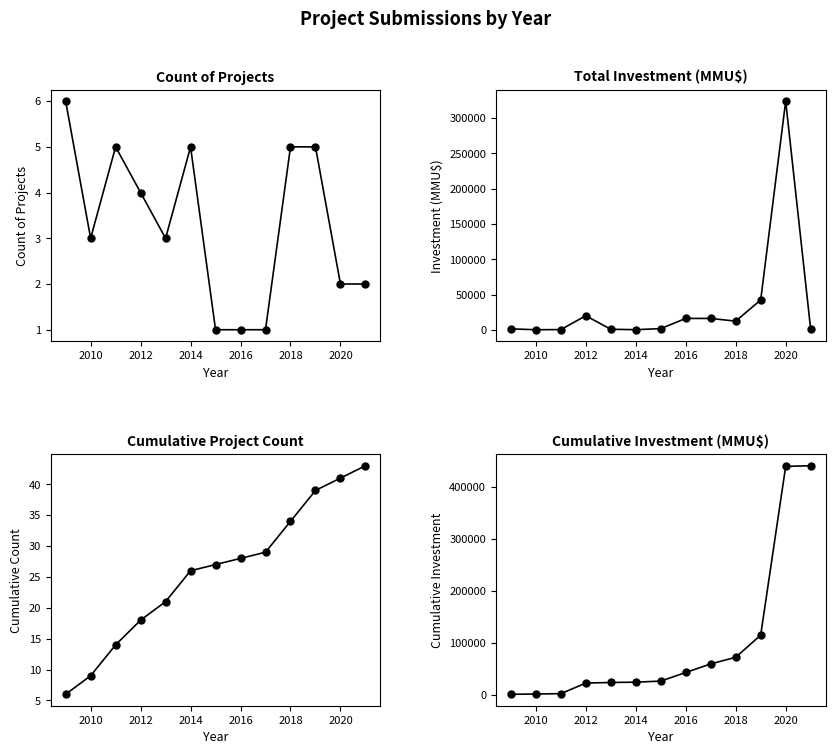

Is the value of Cumulative Count at 2020 greater than the value of Count of Projects at 2020?

Yes